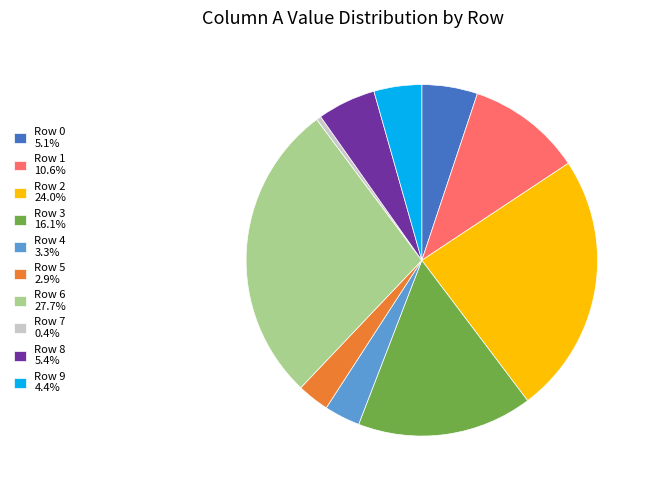

Is there a majority slice in this chart?

No